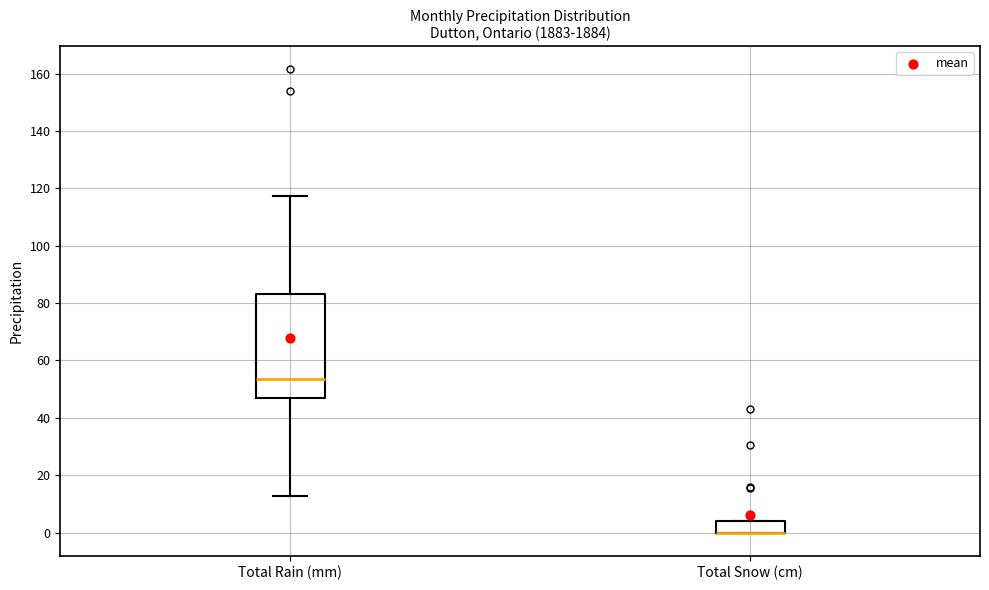

Comparing the boxes themselves (not the whiskers), which one is the tallest?

Total Rain (mm)